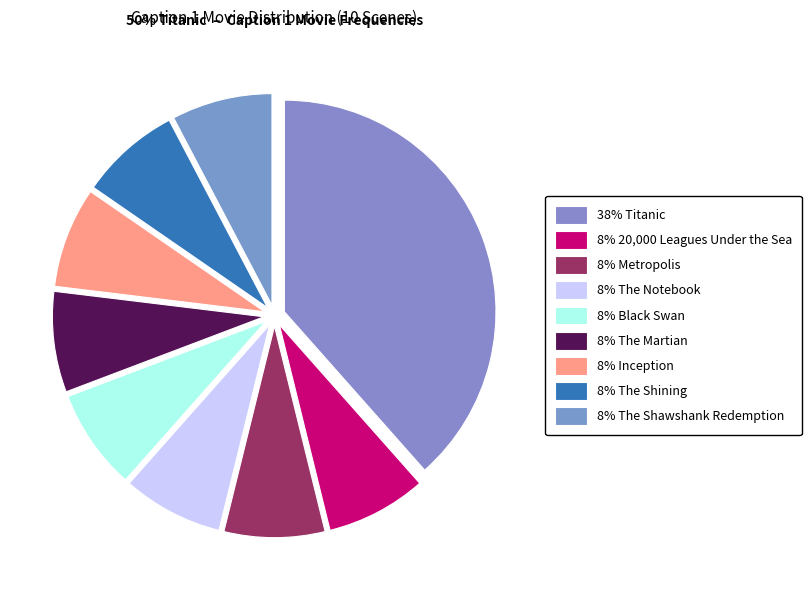

Is there a majority slice in this chart?

No